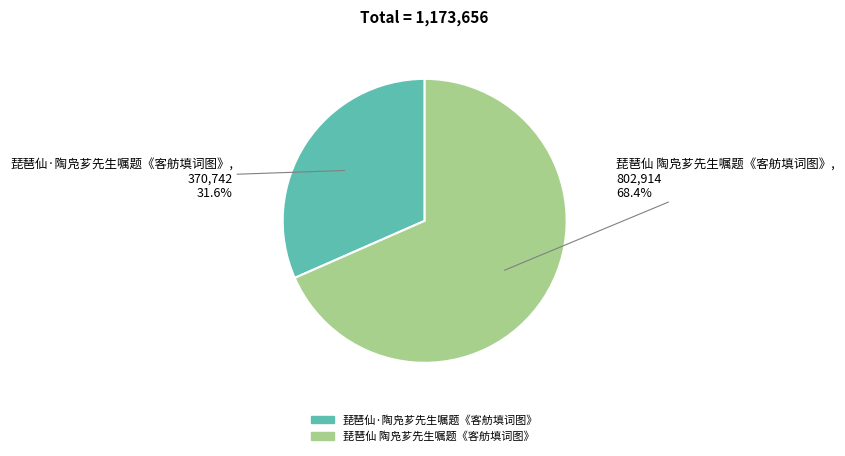

The 琵琶仙 陶凫芗先生嘱题《客舫填词图》 slice represents 68% of the pie. True or false?

True